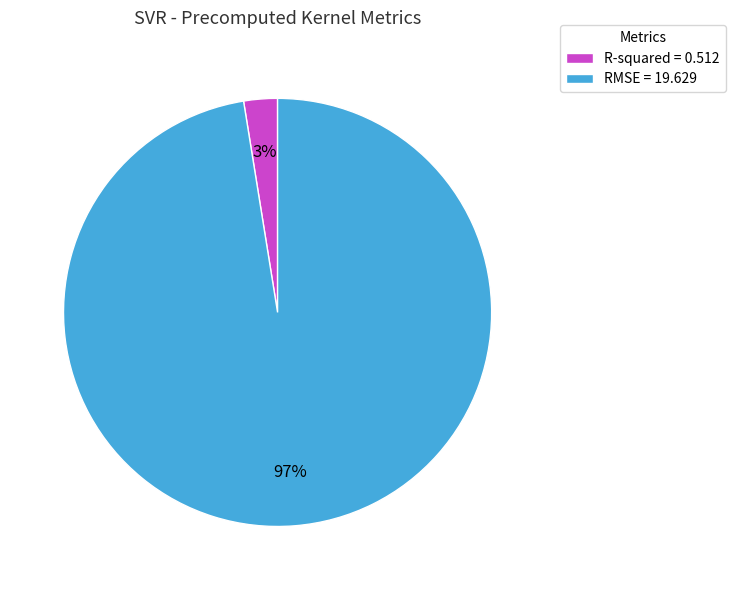

Which slice is the largest?

RMSE